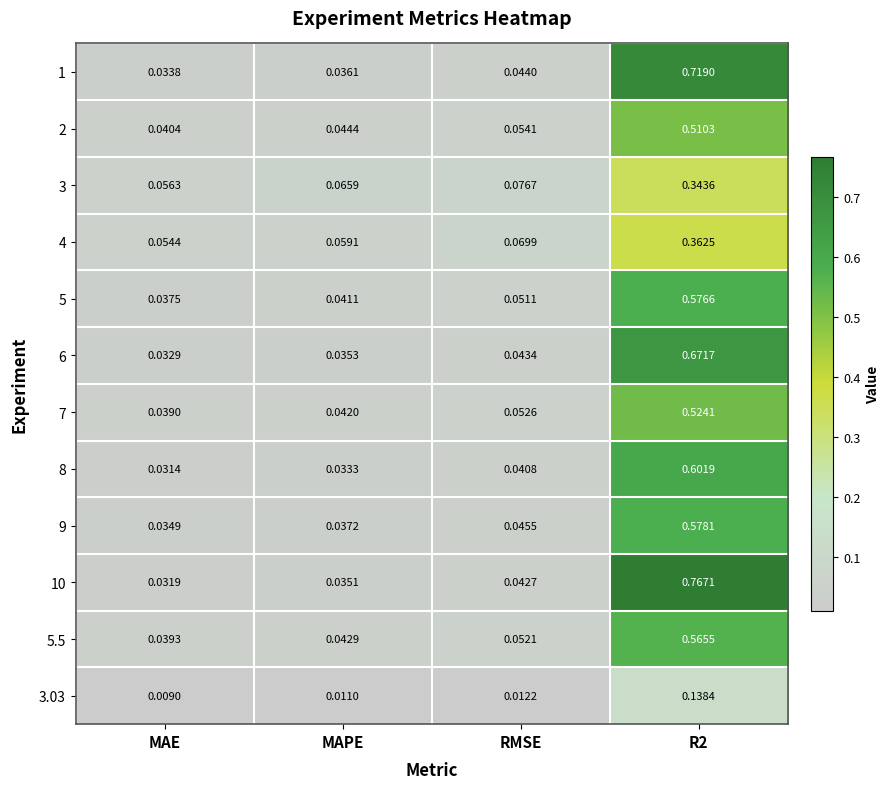

Is the value of 2 at RMSE greater than the value of 3 at RMSE?

No